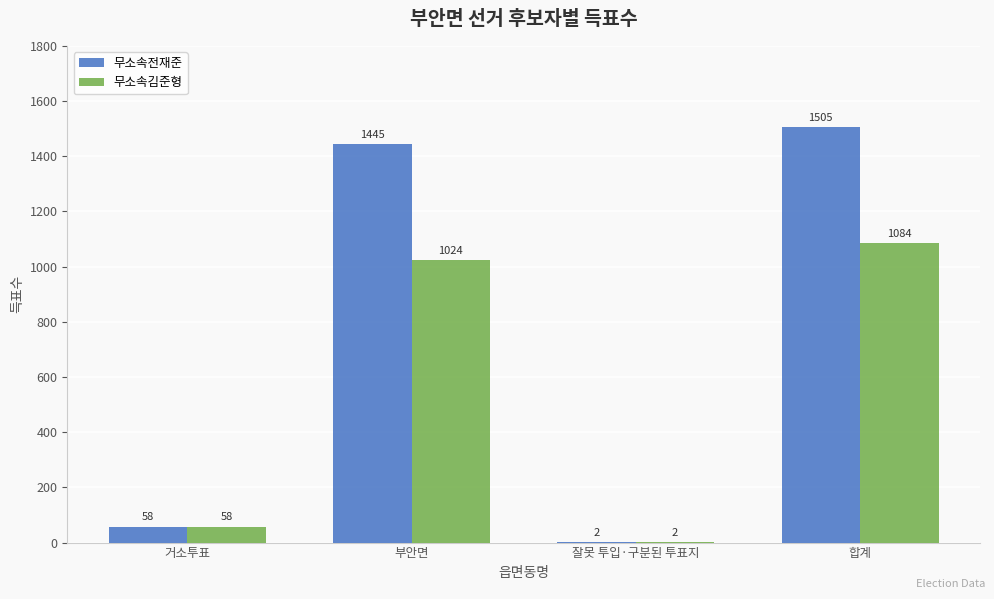

Reading left to right, extract all data points from this chart.

무소속전재준: 거소투표=58	부안면=1445	잘못 투입·구분된 투표지=2	합계=1505
무소속김준형: 거소투표=58	부안면=1024	잘못 투입·구분된 투표지=2	합계=1084